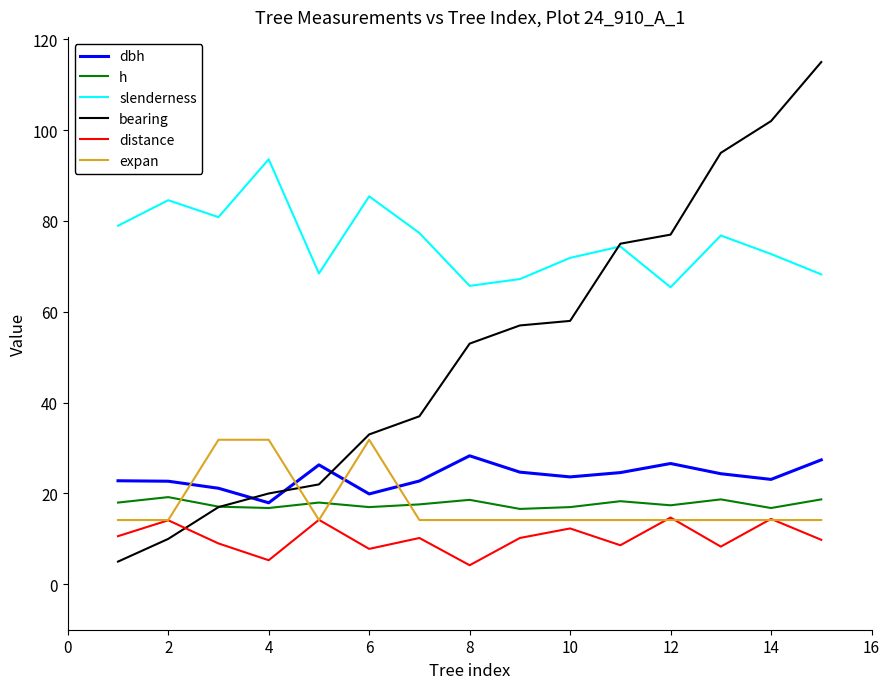

Which series has the largest total across all categories?

slenderness